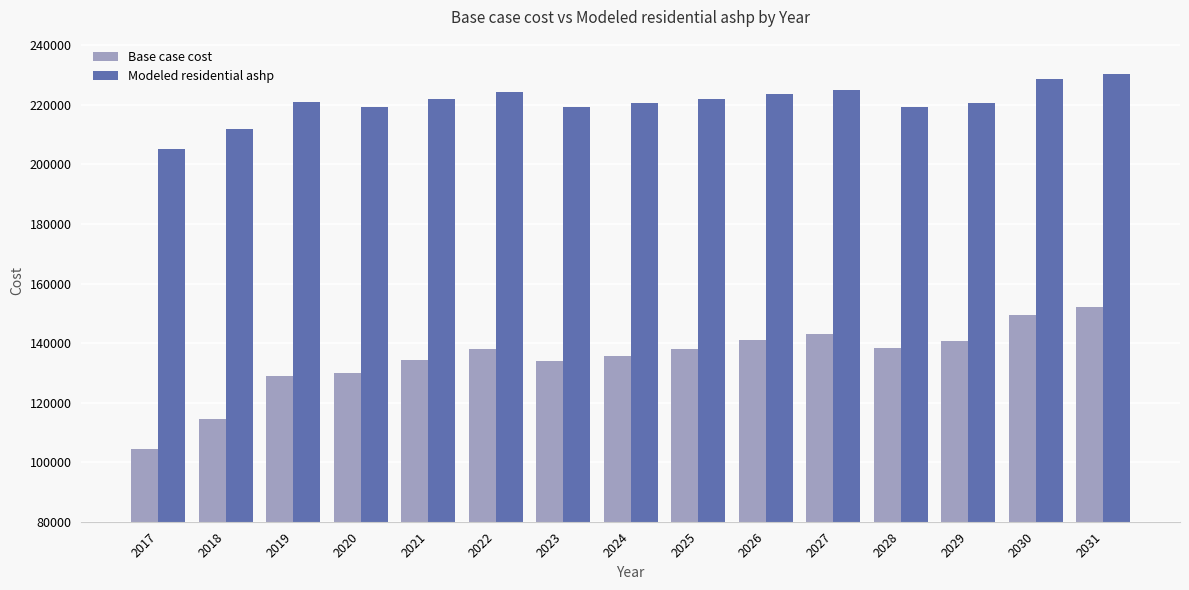

What is the average value of the Modeled residential ashp series?

220853.7